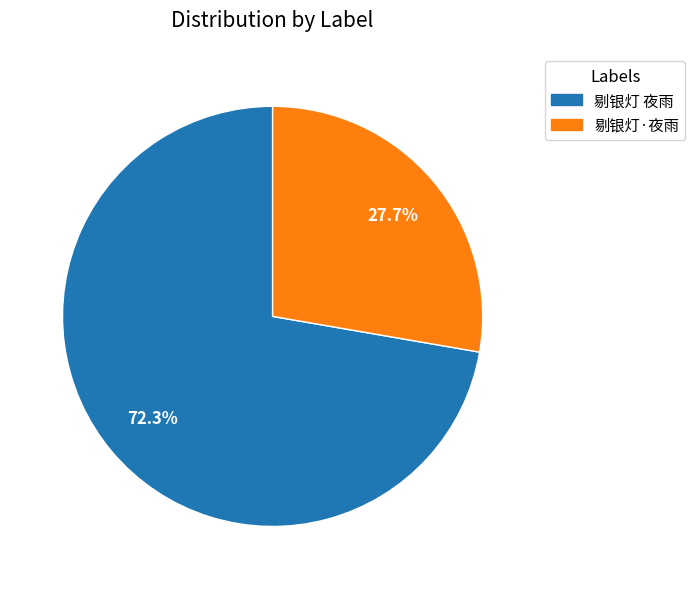

Count the number of slices in the pie.

2